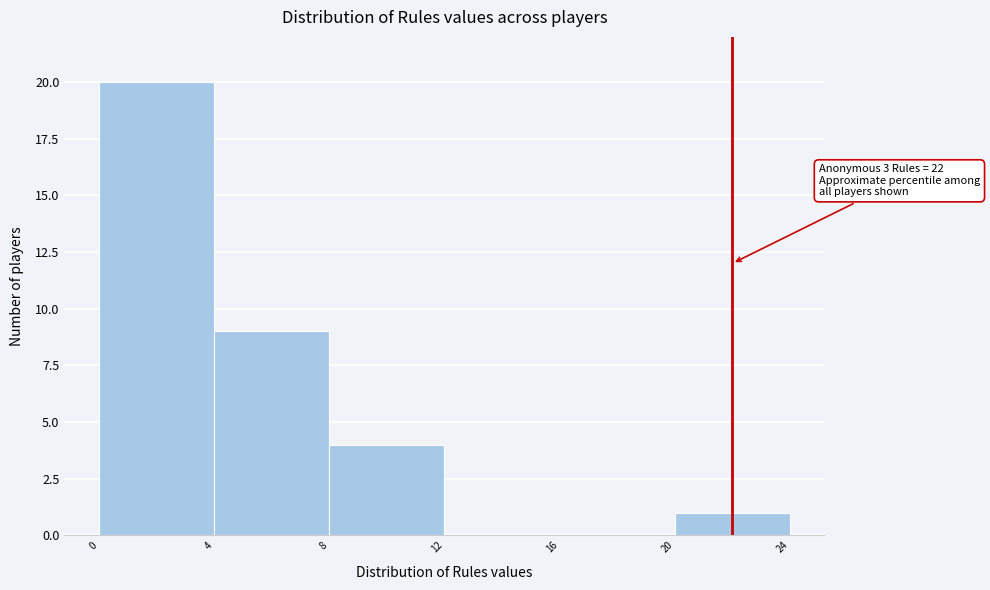

Which range on the x-axis has the tallest bar?

0 to 4